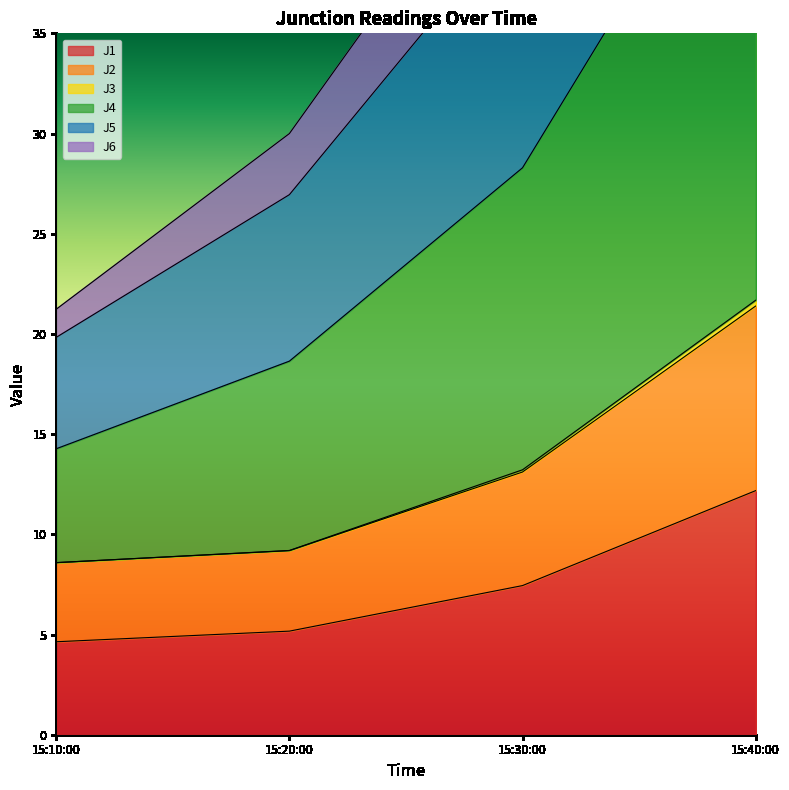

At which label is J1 closest to 8?

15:30:00